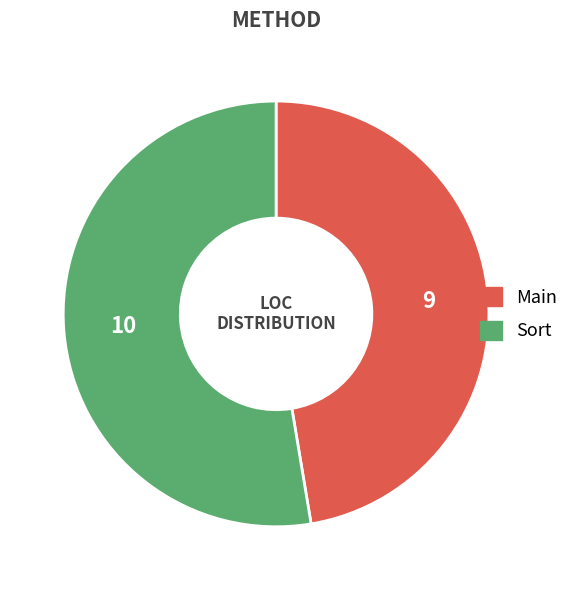

Count the number of slices in the pie.

2